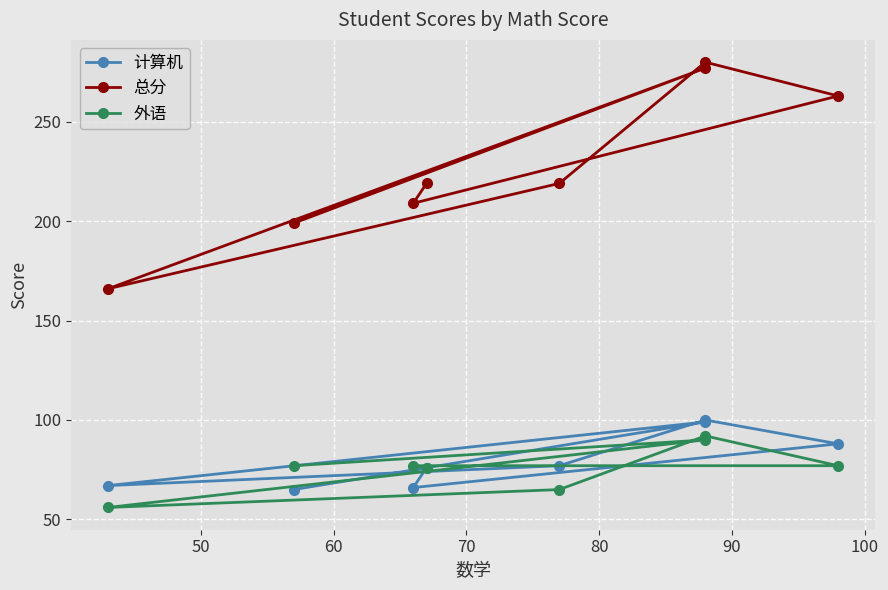

Is the value of 总分 at 40 greater than the value of 外语 at 40?

Yes